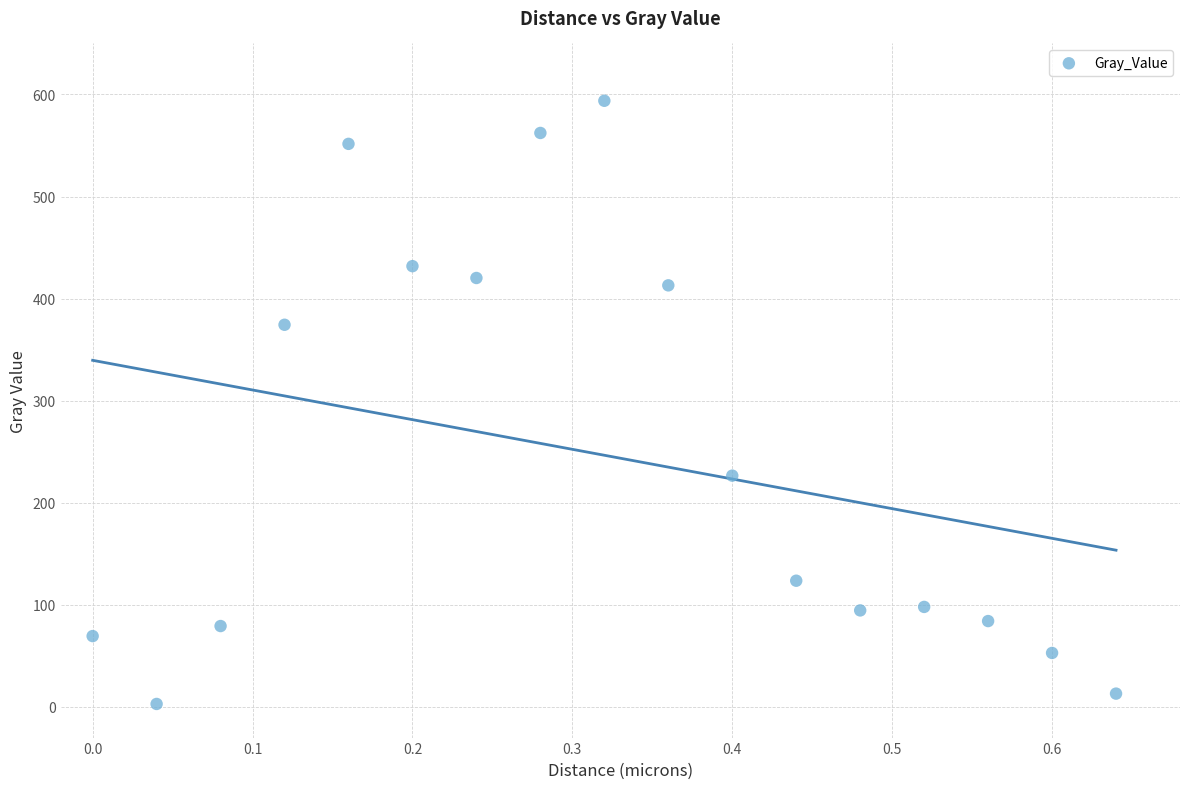

What is the range of X values (max minus min)?

0.6